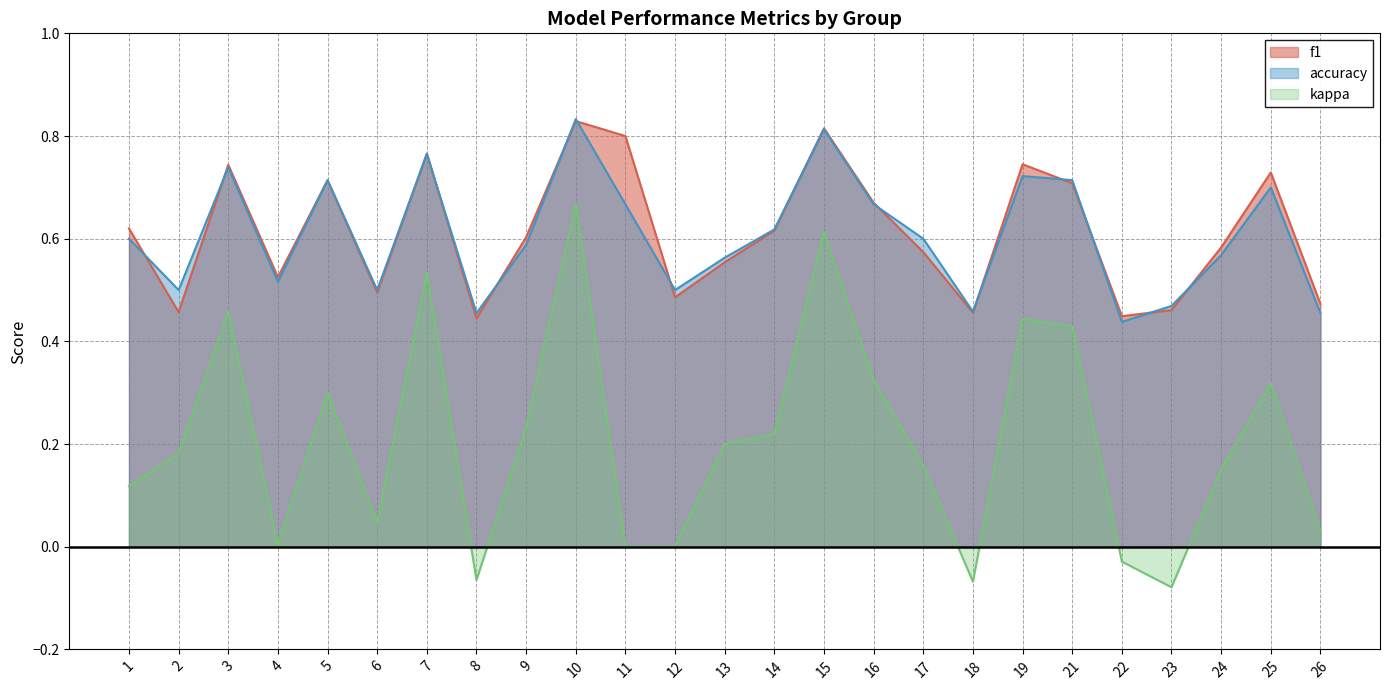

What is the value of the accuracy point at the 6th from the left?

0.5